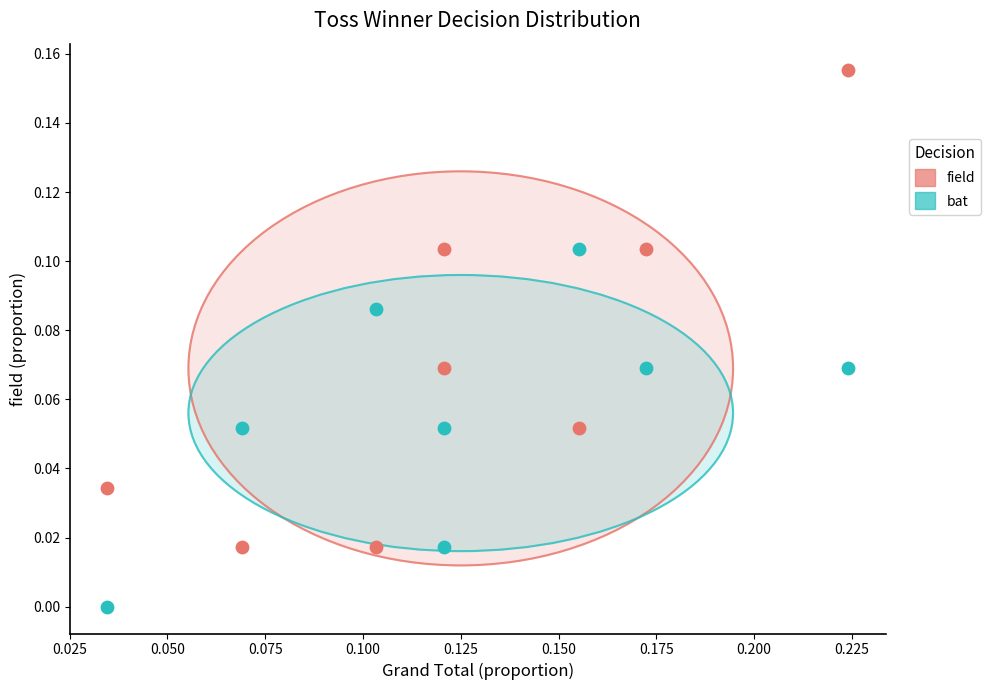

Which series has the largest Y range (max minus min)?

field